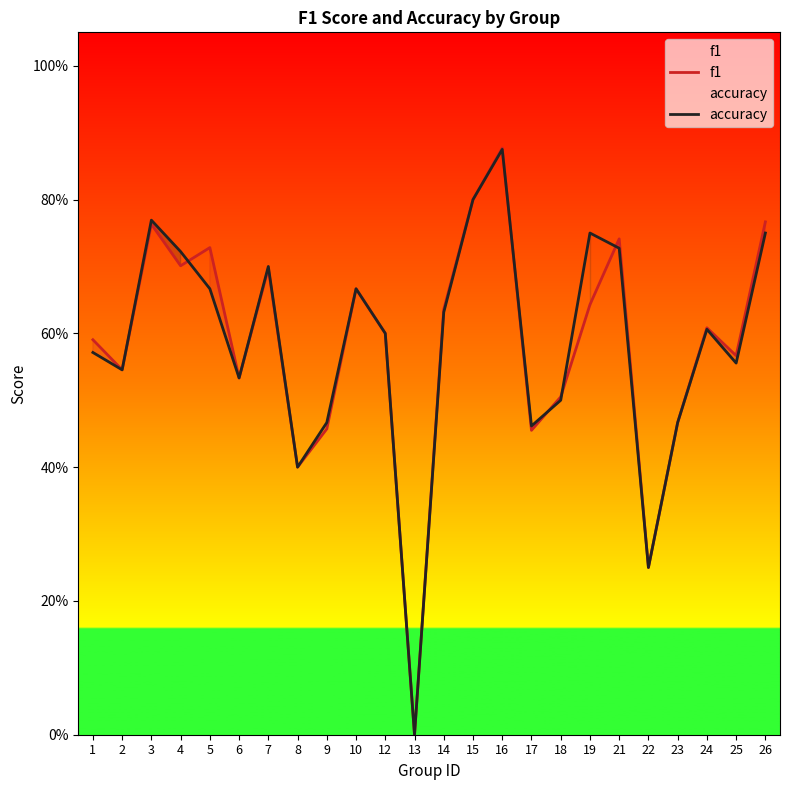

True or false: f1 has more than 0 points higher than both neighbors.

True